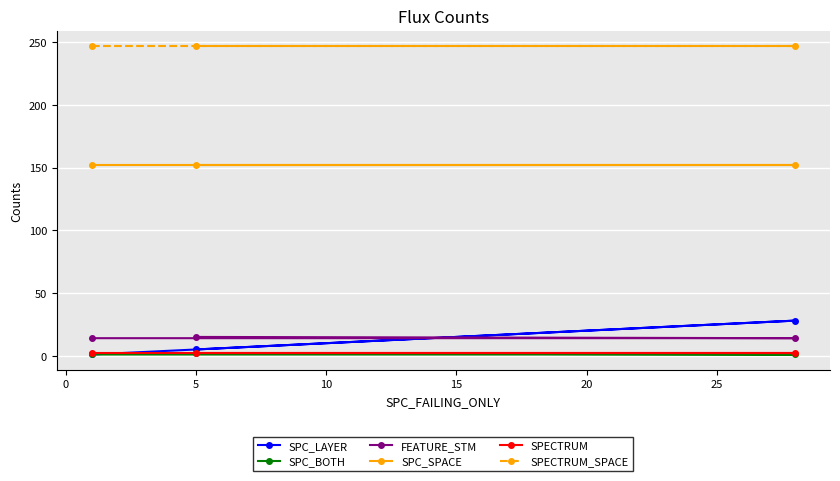

Which series has the largest total across all categories?

SPECTRUM_SPACE